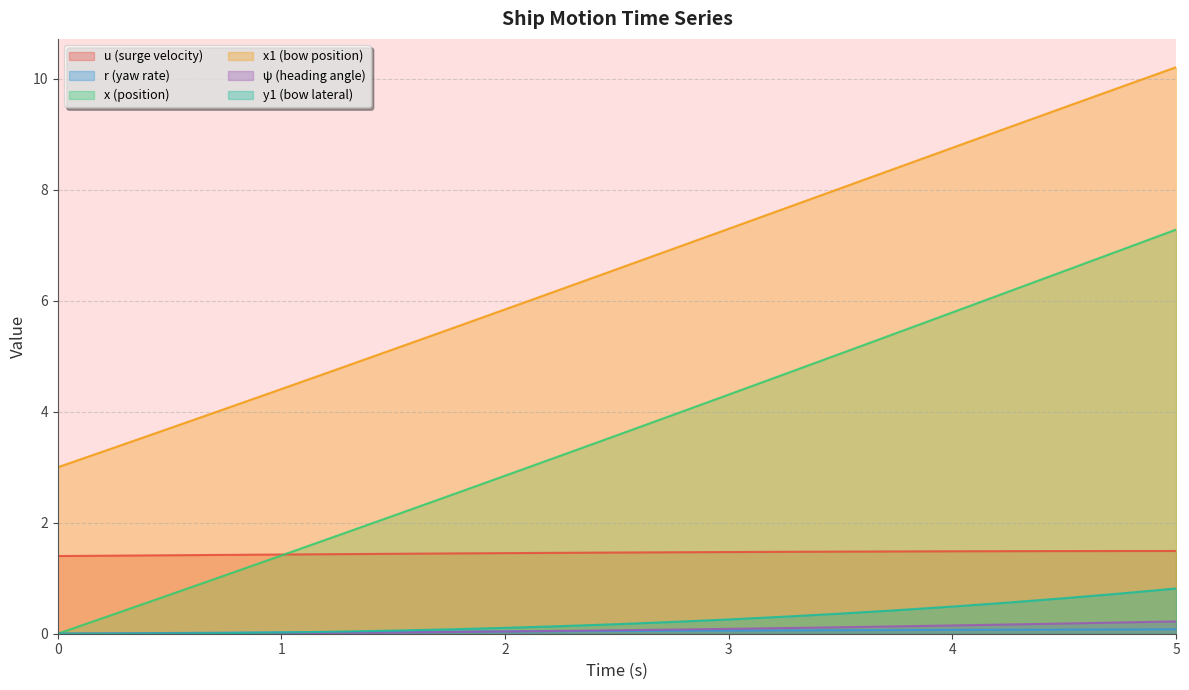

True or false: x1 and r cross at least once.

False